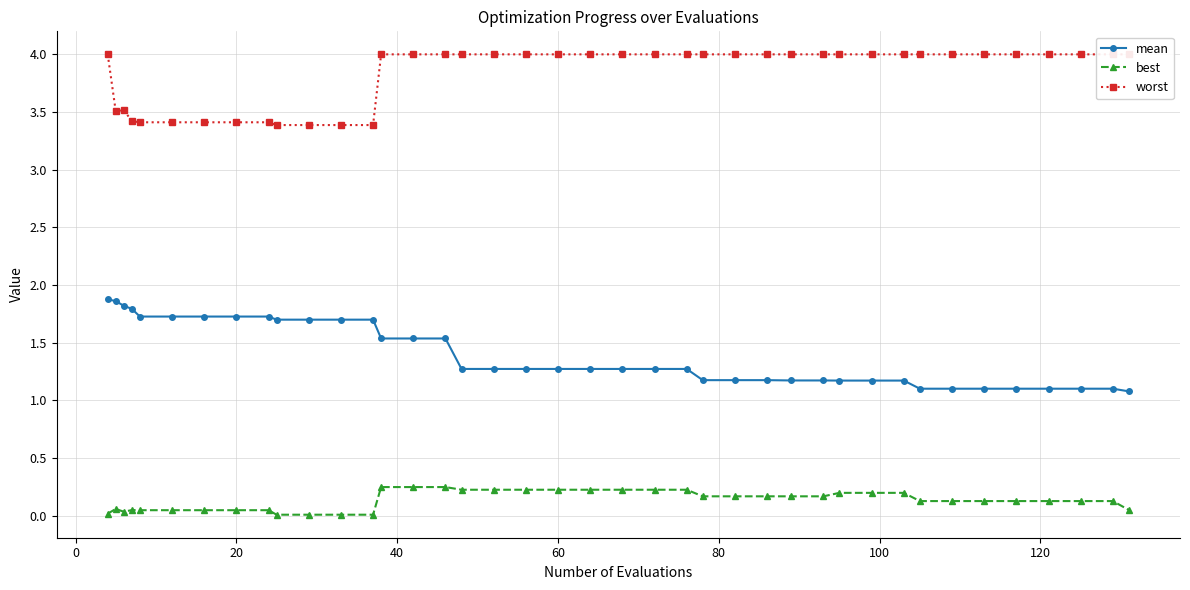

True or false: mean and best intersect in this chart.

False